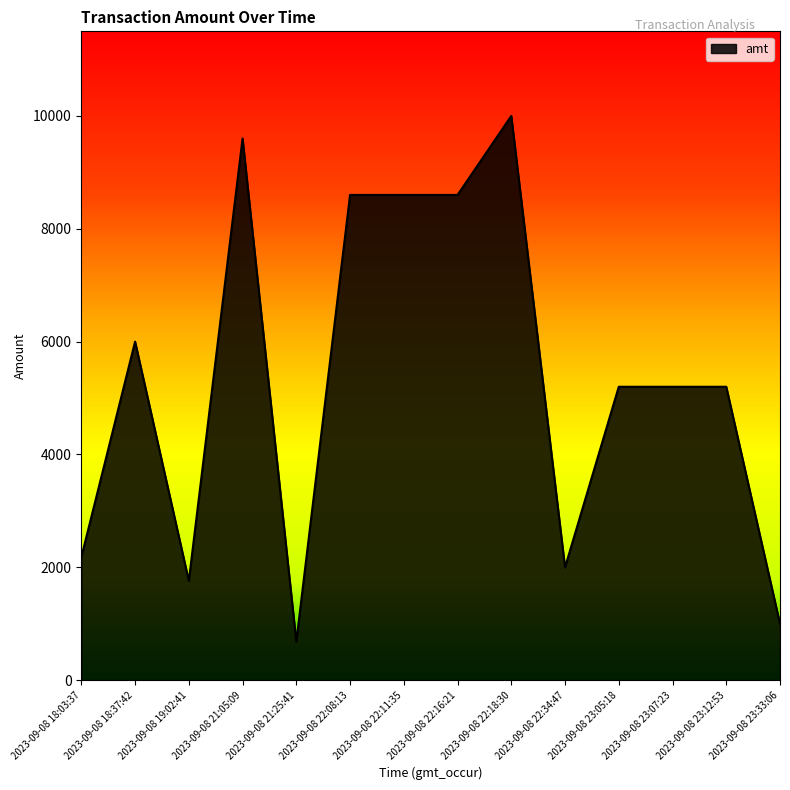

What is the ratio of the value at 2023-09-08 21:05:09 to the value at 2023-09-08 22:11:35?

1.1